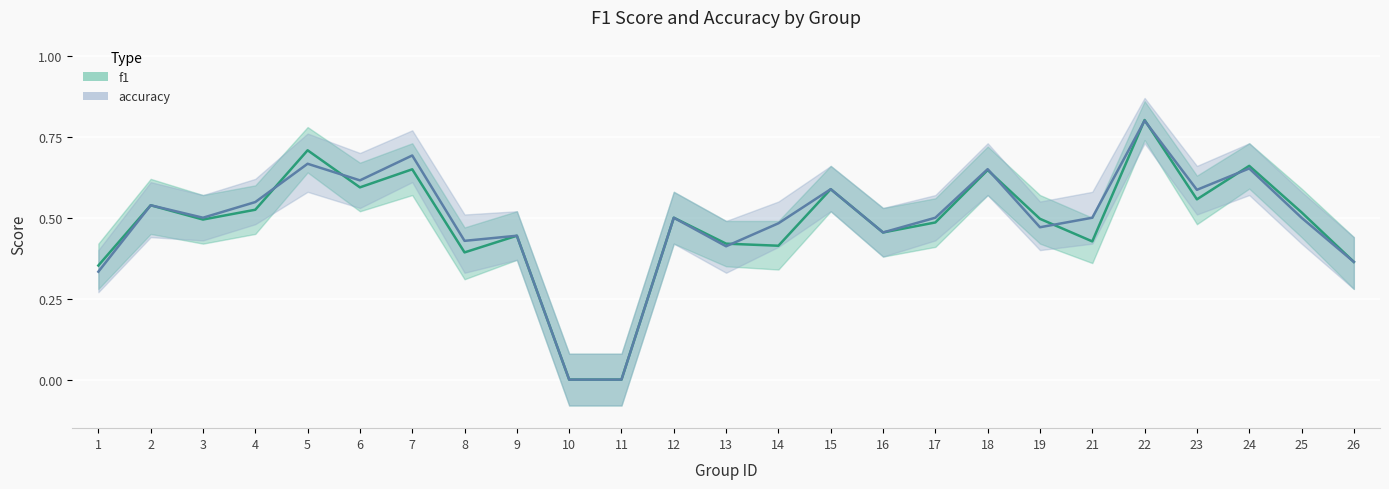

Between 23 and 18, which is larger?

18